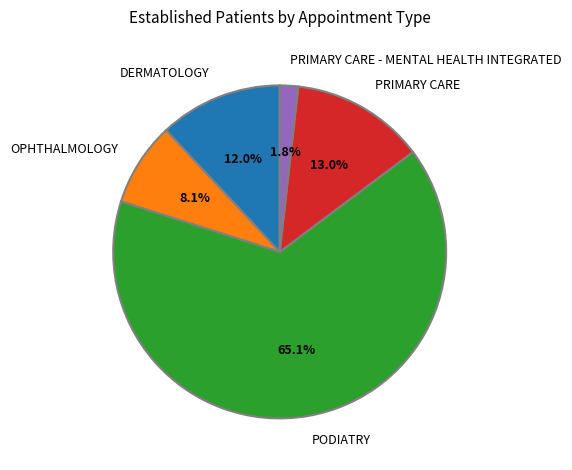

To the nearest percent, what percentage of the pie is PODIATRY?

65%